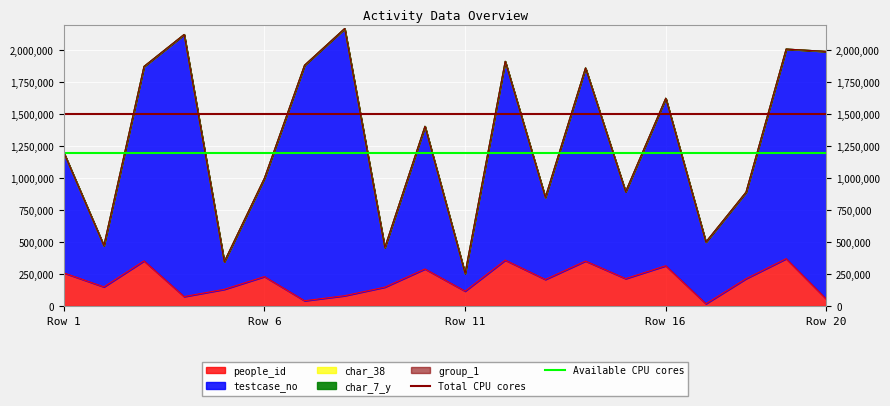

What value does the Total CPU cores series have at Row 1?

1500000